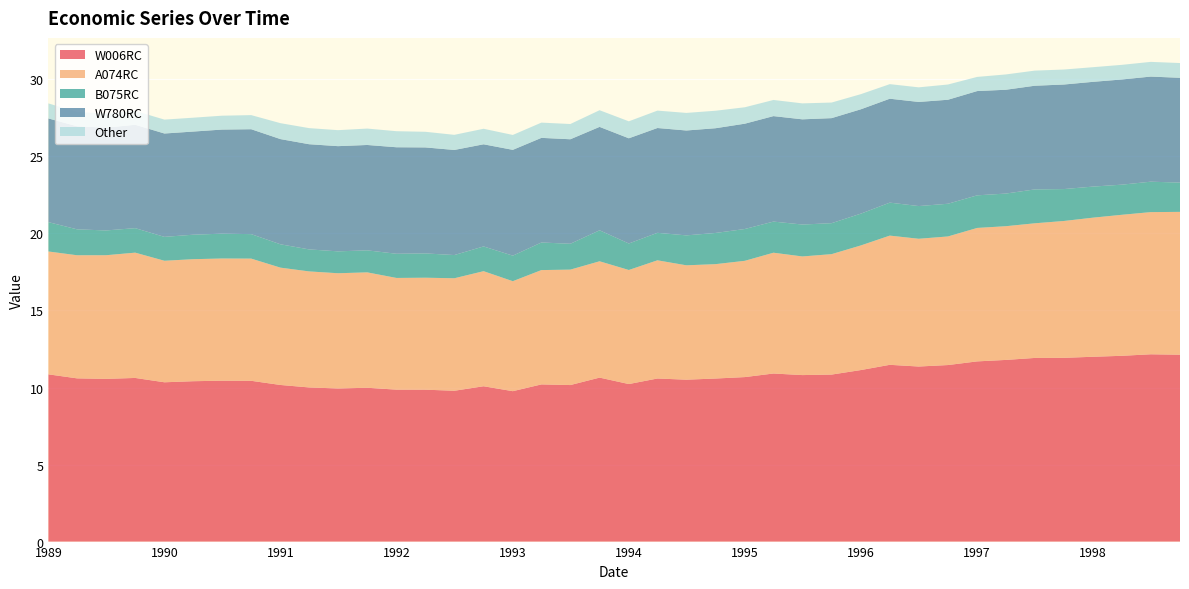

Reading left to right, list all the values displayed in this chart.

W006RC: 1989-01-01=10.9	1989-04-01=10.6	1989-07-01=10.6	1989-10-01=10.6	1990-01-01=10.3	1990-04-01=10.4	1990-07-01=10.4	1990-10-01=10.4	1991-01-01=10.2	1991-04-01=10.0	1991-07-01=9.9	1991-10-01=10.0	1992-01-01=9.9	1992-04-01=9.9	1992-07-01=9.8	1992-10-01=10.1	1993-01-01=9.8	1993-04-01=10.2	1993-07-01=10.2	1993-10-01=10.6	1994-01-01=10.2	1994-04-01=10.6	1994-07-01=10.5	1994-10-01=10.6	1995-01-01=10.7	1995-04-01=10.9	1995-07-01=10.8	1995-10-01=10.8	1996-01-01=11.1	1996-04-01=11.5	1996-07-01=11.4	1996-10-01=11.5	1997-01-01=11.7	1997-04-01=11.8	1997-07-01=11.9	1997-10-01=11.9	1998-01-01=12.0	1998-04-01=12.1	1998-07-01=12.2	1998-10-01=12.1
A074RC: 1989-01-01=8.0	1989-04-01=8.0	1989-07-01=8.0	1989-10-01=8.1	1990-01-01=7.9	1990-04-01=7.9	1990-07-01=7.9	1990-10-01=7.9	1991-01-01=7.6	1991-04-01=7.5	1991-07-01=7.5	1991-10-01=7.5	1992-01-01=7.3	1992-04-01=7.3	1992-07-01=7.3	1992-10-01=7.5	1993-01-01=7.1	1993-04-01=7.4	1993-07-01=7.5	1993-10-01=7.5	1994-01-01=7.4	1994-04-01=7.7	1994-07-01=7.4	1994-10-01=7.4	1995-01-01=7.5	1995-04-01=7.8	1995-07-01=7.7	1995-10-01=7.8	1996-01-01=8.1	1996-04-01=8.4	1996-07-01=8.3	1996-10-01=8.3	1997-01-01=8.7	1997-04-01=8.7	1997-07-01=8.7	1997-10-01=8.9	1998-01-01=9.0	1998-04-01=9.2	1998-07-01=9.2	1998-10-01=9.3
B075RC: 1989-01-01=1.9	1989-04-01=1.7	1989-07-01=1.6	1989-10-01=1.6	1990-01-01=1.6	1990-04-01=1.6	1990-07-01=1.6	1990-10-01=1.6	1991-01-01=1.5	1991-04-01=1.4	1991-07-01=1.4	1991-10-01=1.4	1992-01-01=1.6	1992-04-01=1.6	1992-07-01=1.5	1992-10-01=1.6	1993-01-01=1.7	1993-04-01=1.8	1993-07-01=1.7	1993-10-01=2.0	1994-01-01=1.7	1994-04-01=1.8	1994-07-01=1.9	1994-10-01=2.0	1995-01-01=2.1	1995-04-01=2.0	1995-07-01=2.1	1995-10-01=2.0	1996-01-01=2.1	1996-04-01=2.1	1996-07-01=2.1	1996-10-01=2.1	1997-01-01=2.1	1997-04-01=2.1	1997-07-01=2.2	1997-10-01=2.1	1998-01-01=2.0	1998-04-01=2.0	1998-07-01=2.0	1998-10-01=1.9
W780RC: 1989-01-01=6.7	1989-04-01=6.7	1989-07-01=6.7	1989-10-01=6.7	1990-01-01=6.7	1990-04-01=6.7	1990-07-01=6.8	1990-10-01=6.8	1991-01-01=6.8	1991-04-01=6.8	1991-07-01=6.8	1991-10-01=6.8	1992-01-01=6.9	1992-04-01=6.9	1992-07-01=6.8	1992-10-01=6.6	1993-01-01=6.9	1993-04-01=6.8	1993-07-01=6.8	1993-10-01=6.7	1994-01-01=6.8	1994-04-01=6.8	1994-07-01=6.8	1994-10-01=6.8	1995-01-01=6.8	1995-04-01=6.8	1995-07-01=6.8	1995-10-01=6.8	1996-01-01=6.8	1996-04-01=6.7	1996-07-01=6.8	1996-10-01=6.7	1997-01-01=6.8	1997-04-01=6.7	1997-07-01=6.7	1997-10-01=6.8	1998-01-01=6.8	1998-04-01=6.8	1998-07-01=6.8	1998-10-01=6.8
Other: 1989-01-01=1.0	1989-04-01=0.9	1989-07-01=0.9	1989-10-01=0.9	1990-01-01=0.9	1990-04-01=0.9	1990-07-01=0.9	1990-10-01=0.9	1991-01-01=1.0	1991-04-01=1.0	1991-07-01=1.0	1991-10-01=1.1	1992-01-01=1.0	1992-04-01=1.0	1992-07-01=1.0	1992-10-01=1.0	1993-01-01=1.0	1993-04-01=1.0	1993-07-01=1.0	1993-10-01=1.1	1994-01-01=1.1	1994-04-01=1.1	1994-07-01=1.1	1994-10-01=1.1	1995-01-01=1.1	1995-04-01=1.0	1995-07-01=1.0	1995-10-01=1.0	1996-01-01=1.0	1996-04-01=0.9	1996-07-01=0.9	1996-10-01=1.0	1997-01-01=0.9	1997-04-01=1.0	1997-07-01=1.0	1997-10-01=1.0	1998-01-01=1.0	1998-04-01=0.9	1998-07-01=1.0	1998-10-01=1.0